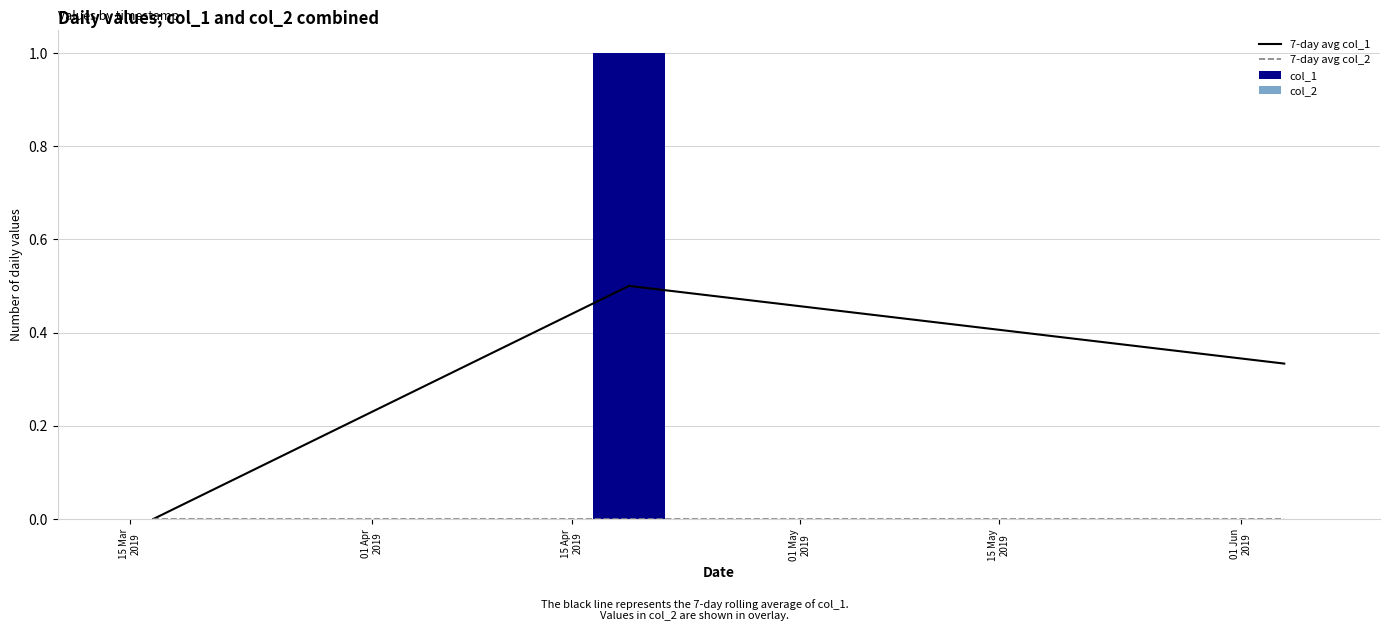

Which series has the largest total across all categories?

col_1